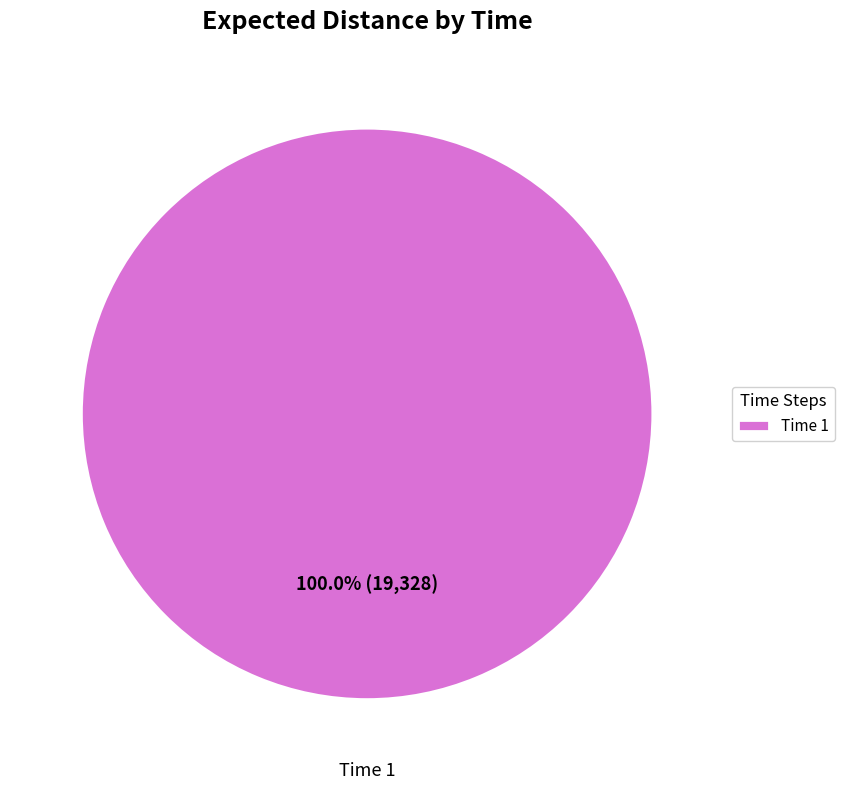

Rank the categories by value from highest to lowest.

Time 1